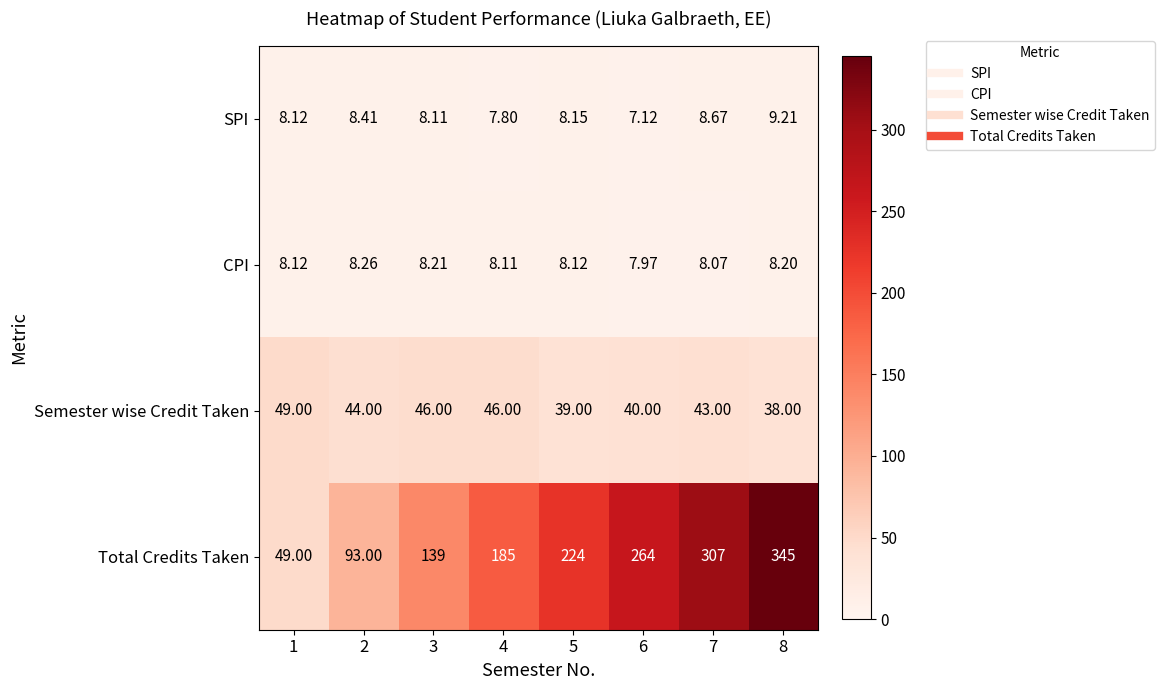

What is the total value across all series at 2?

153.7